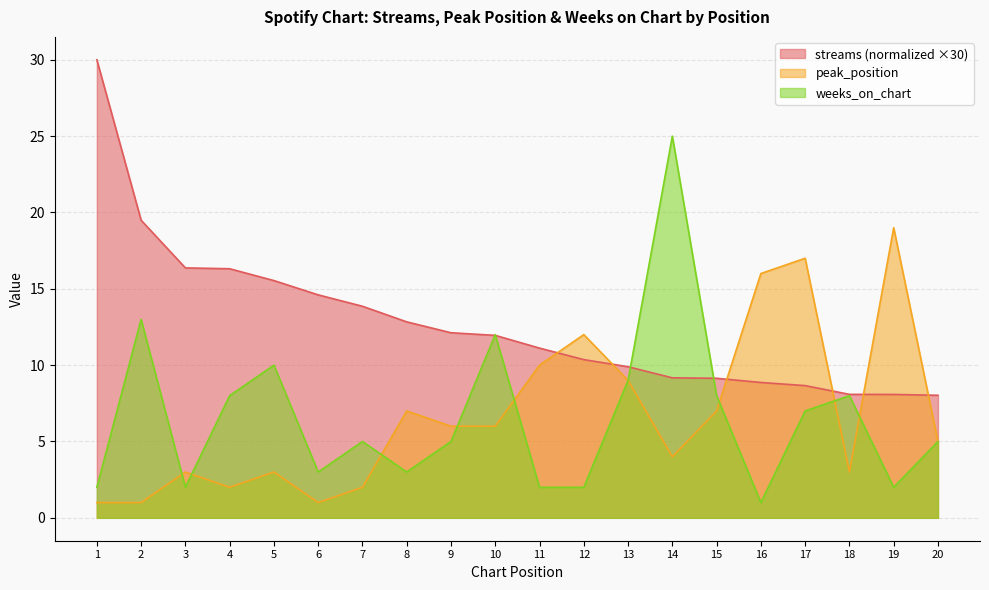

Reading left to right, what are all the values shown in this chart?

streams: 1=30.0	2=19.5	3=16.4	4=16.3	5=15.5	6=14.6	7=13.9	8=12.8	9=12.1	10=12.0	11=11.1	12=10.4	13=9.9	14=9.2	15=9.1	16=8.9	17=8.7	18=8.1	19=8.1	20=8.0
peak_position: 1=1.0	2=1.0	3=3.0	4=2.0	5=3.0	6=1.0	7=2.0	8=7.0	9=6.0	10=6.0	11=10.0	12=12.0	13=9.0	14=4.0	15=7.0	16=16.0	17=17.0	18=3.0	19=19.0	20=5.0
weeks_on_chart: 1=2.0	2=13.0	3=2.0	4=8.0	5=10.0	6=3.0	7=5.0	8=3.0	9=5.0	10=12.0	11=2.0	12=2.0	13=9.0	14=25.0	15=8.0	16=1.0	17=7.0	18=8.0	19=2.0	20=5.0